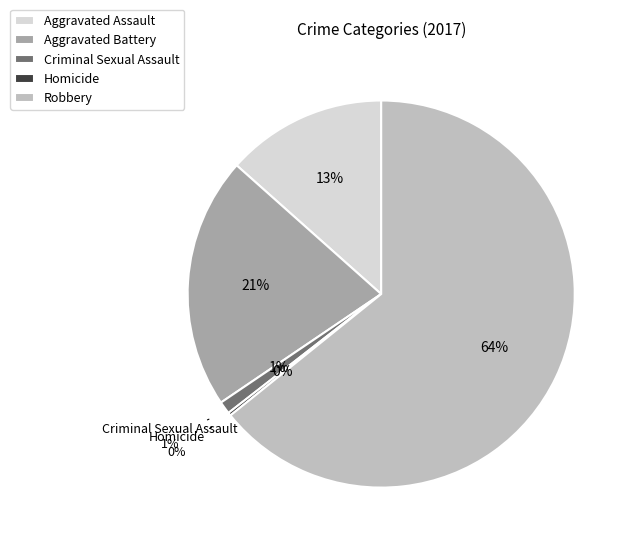

Count the number of slices in the pie.

5